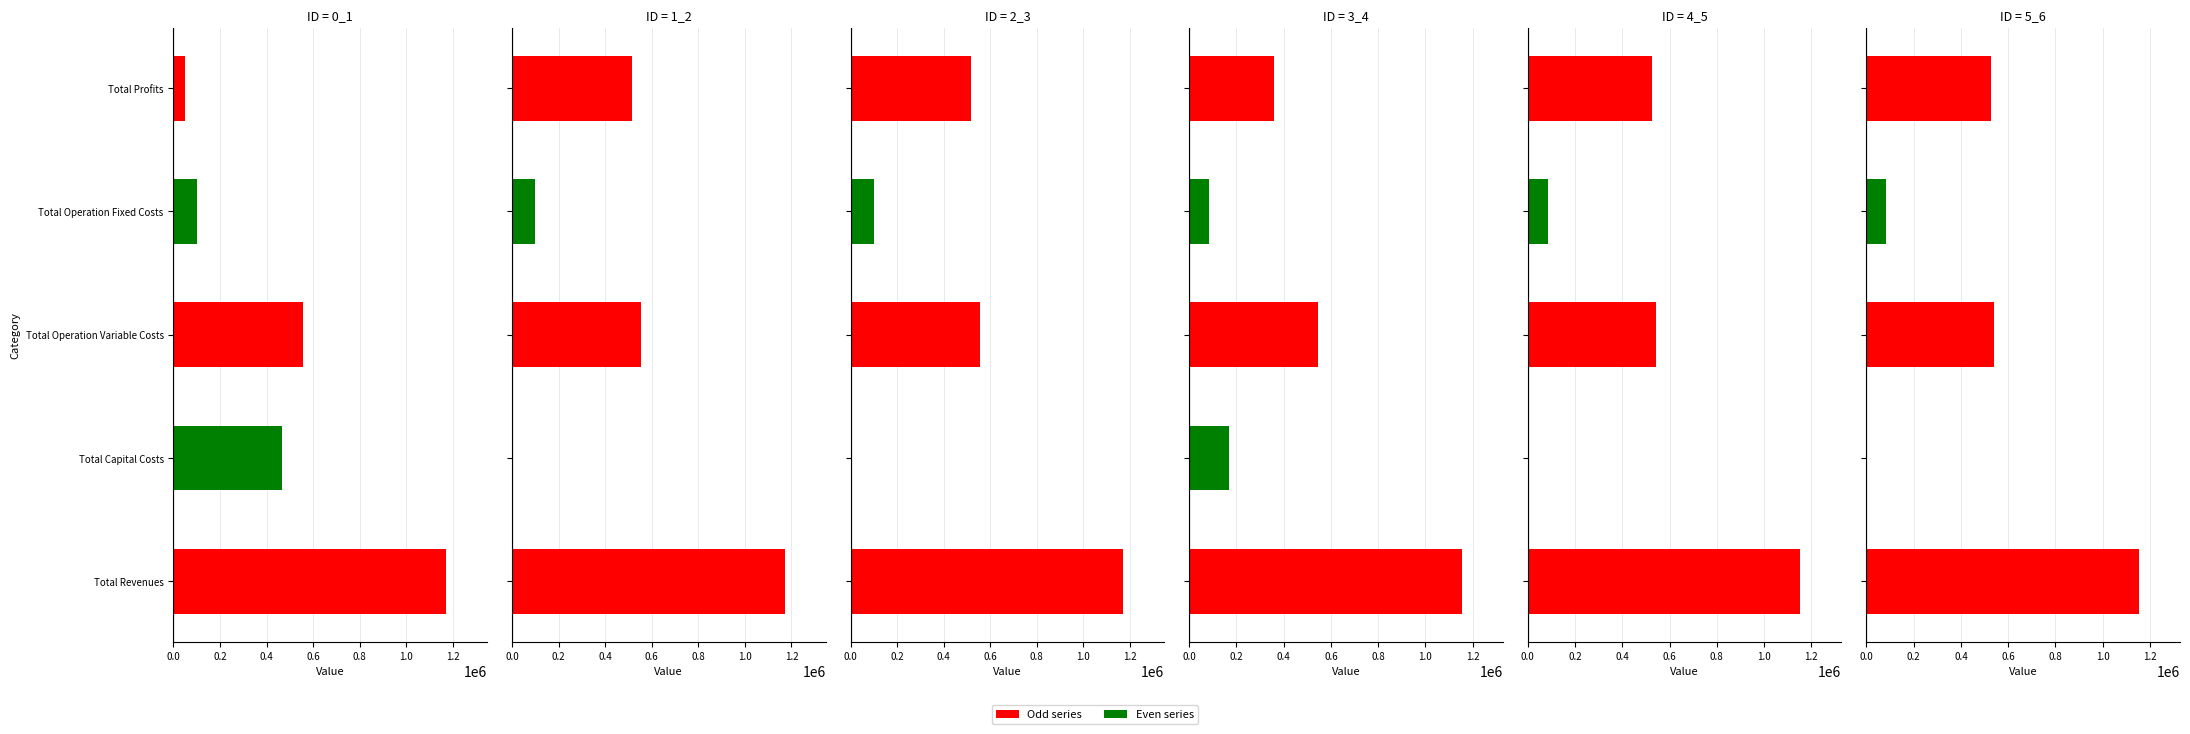

List the series in order of their peak value, lowest first.

series_3, series_4, series_5, series_0, series_1, series_2